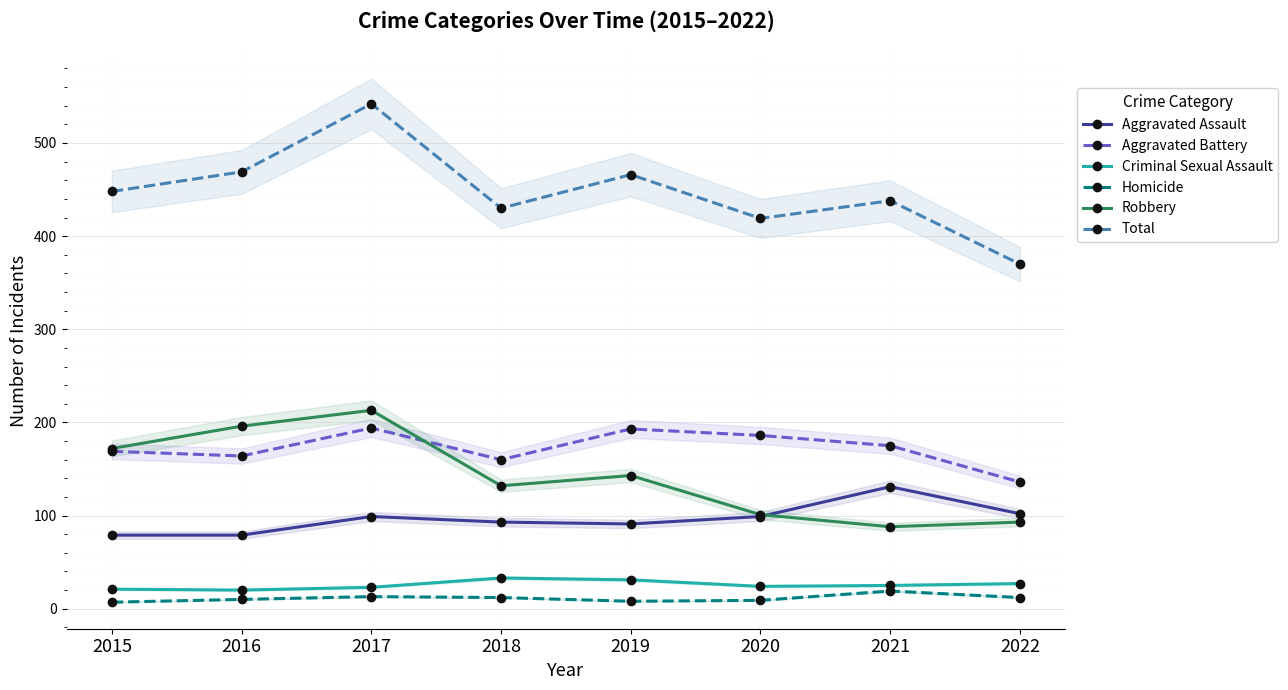

Does the chart display data point markers on the line(s)?

Yes